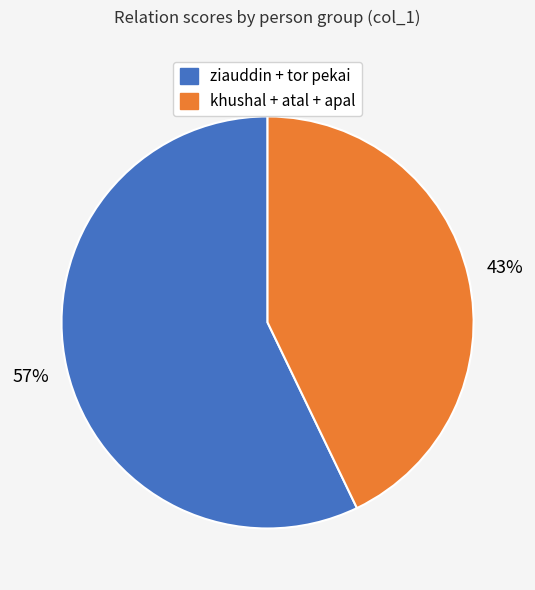

To the nearest percent, what is the average slice percentage?

50%